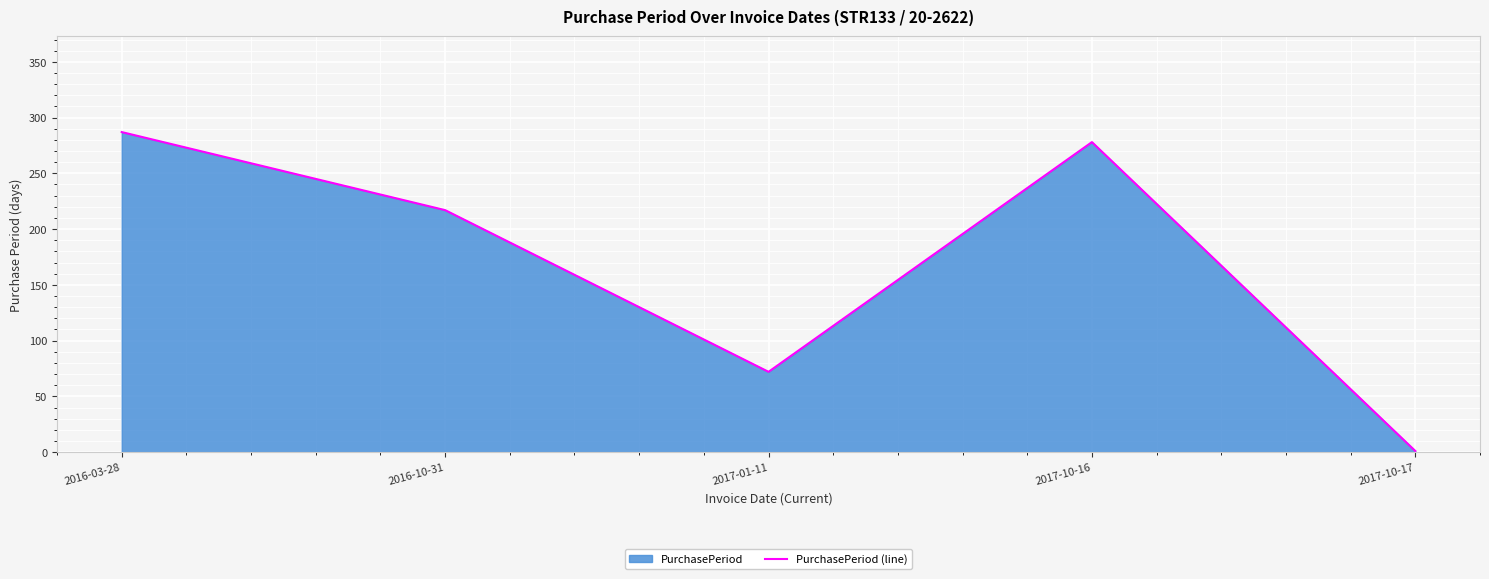

What is the ratio of the value at 2017-01-11 to the value at 2016-10-31?

0.3